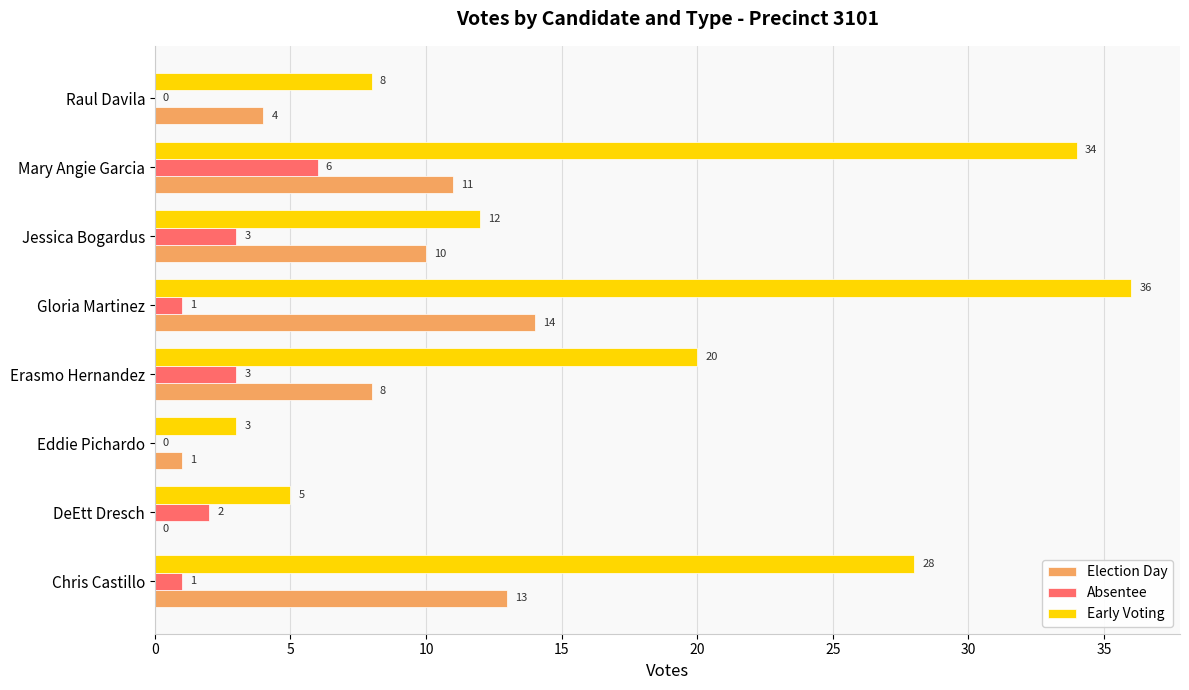

Where is Election Day nearest to the value 7?

Erasmo Hernandez